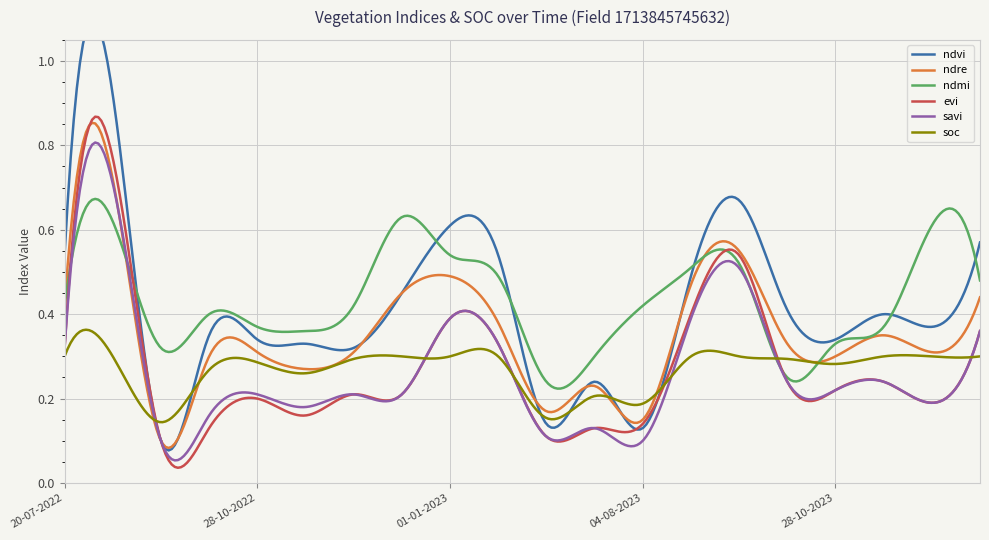

What is the difference between the highest and lowest values at 12-12-2023?

0.3